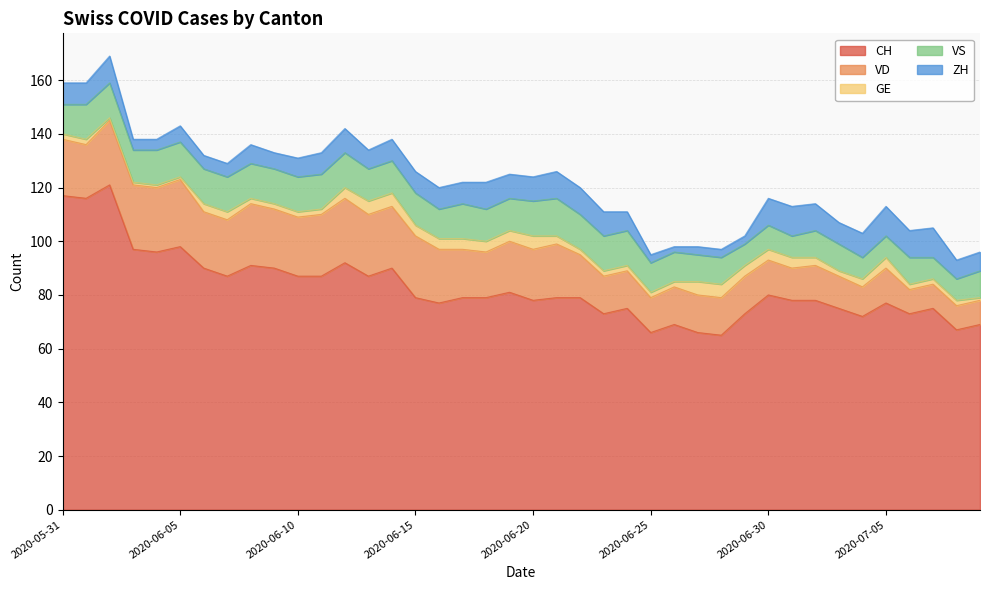

Does the chart display data point markers on the line(s)?

No